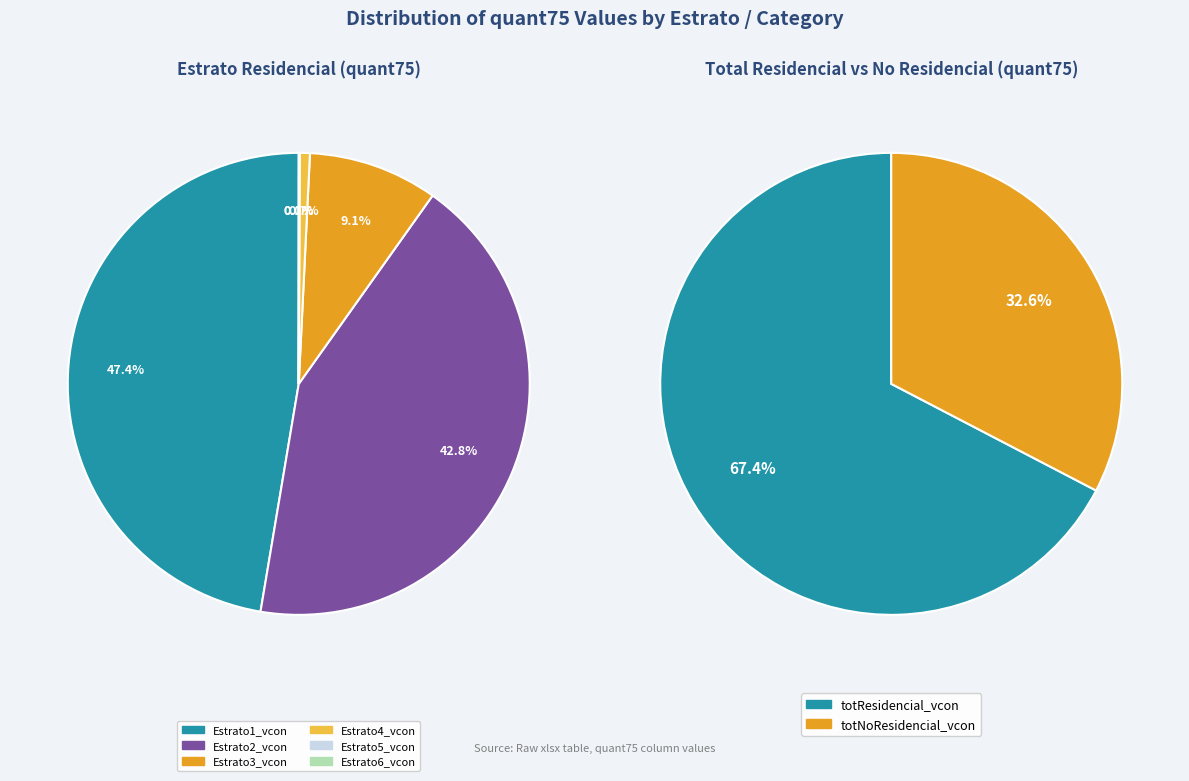

What percentage is NOT represented by Estrato5_vcon?

100.0%